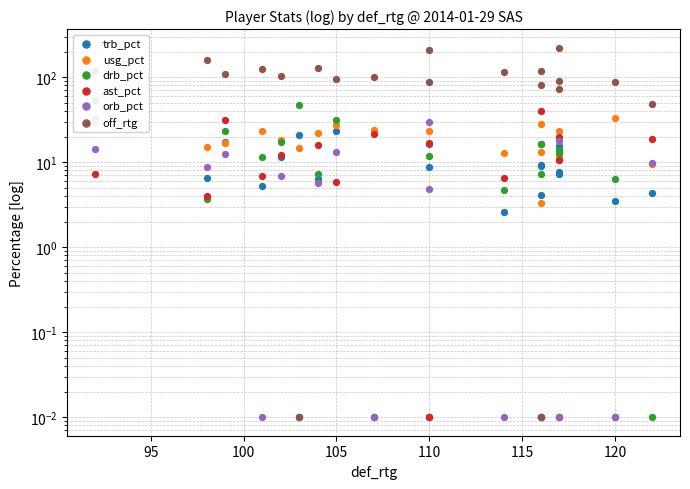

Is the value of trb_pct at 10 greater than the value of usg_pct at 16?

No